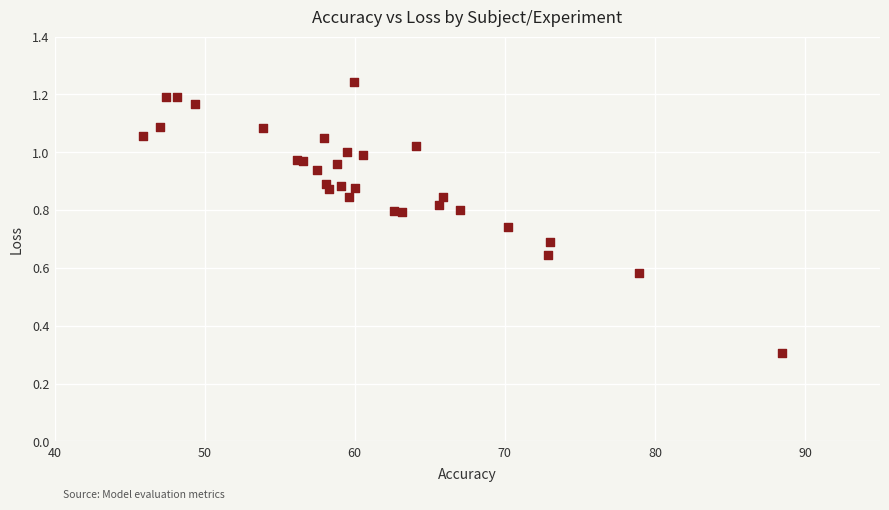

What Y value in the scatter plot is closest to 0?

0.3